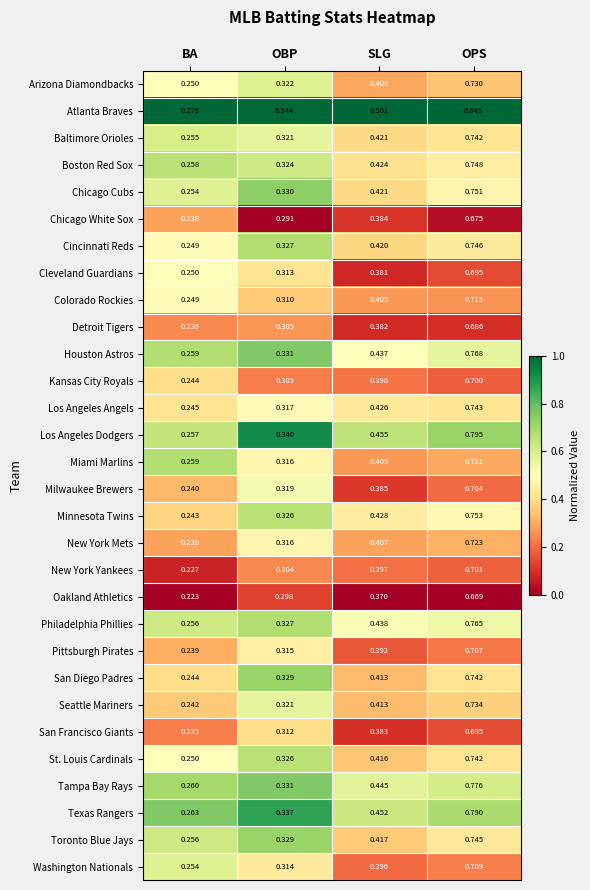

At how many categories does at least one series exceed 0?

4